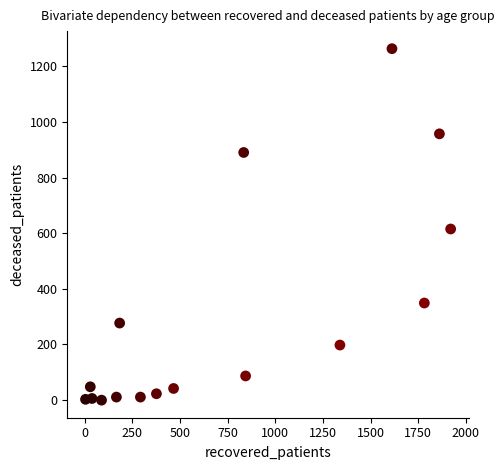

What Y value in the scatter plot is closest to 631?

615